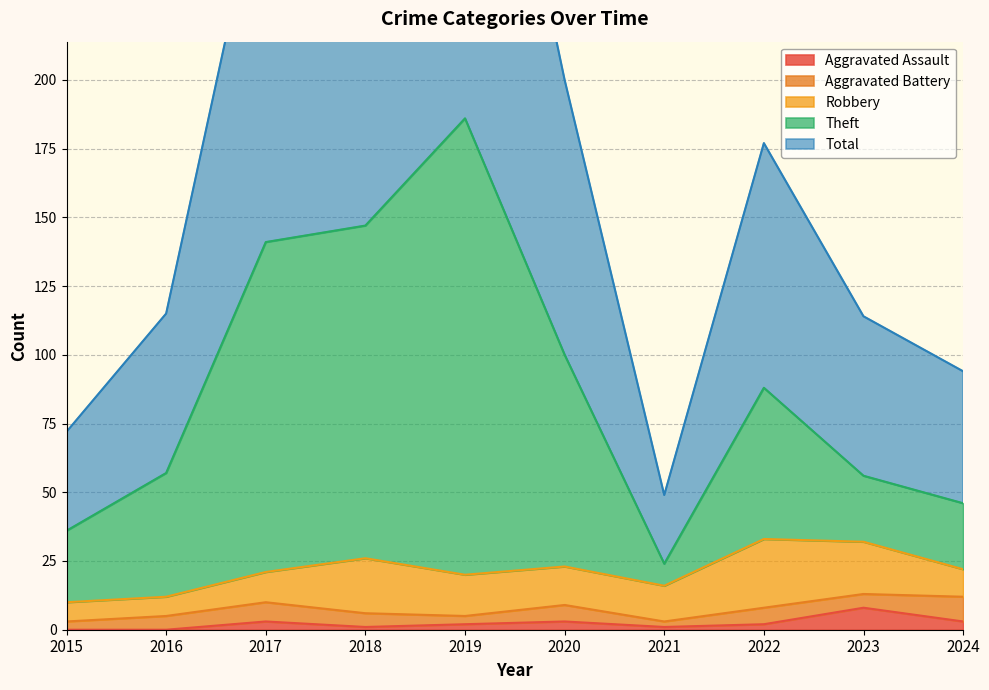

What is the maximum value for Aggravated Assault?

8